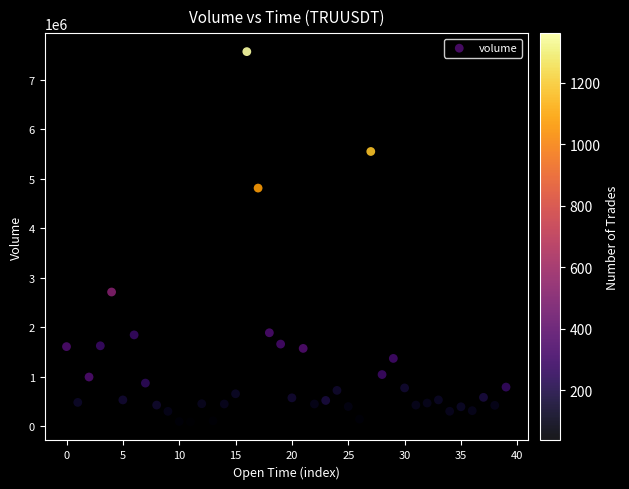

What Y value in the scatter plot is closest to 3824597?

4809053